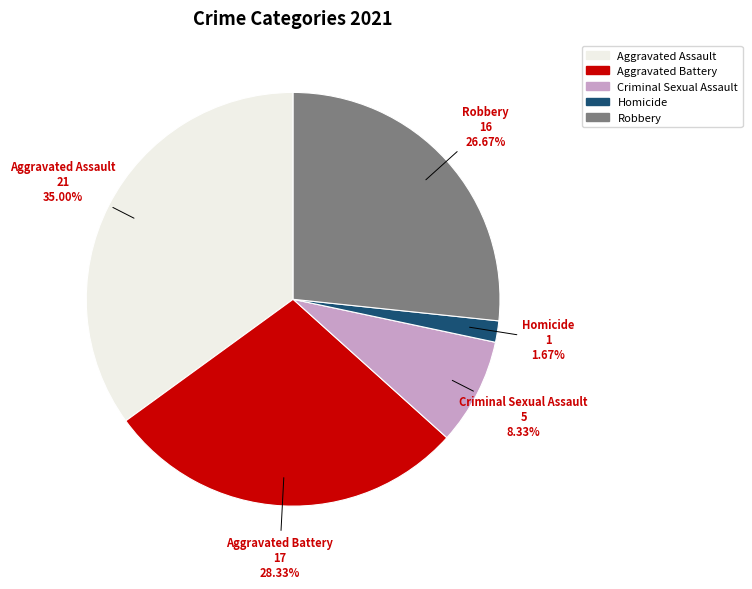

How many segments does this pie chart have?

5